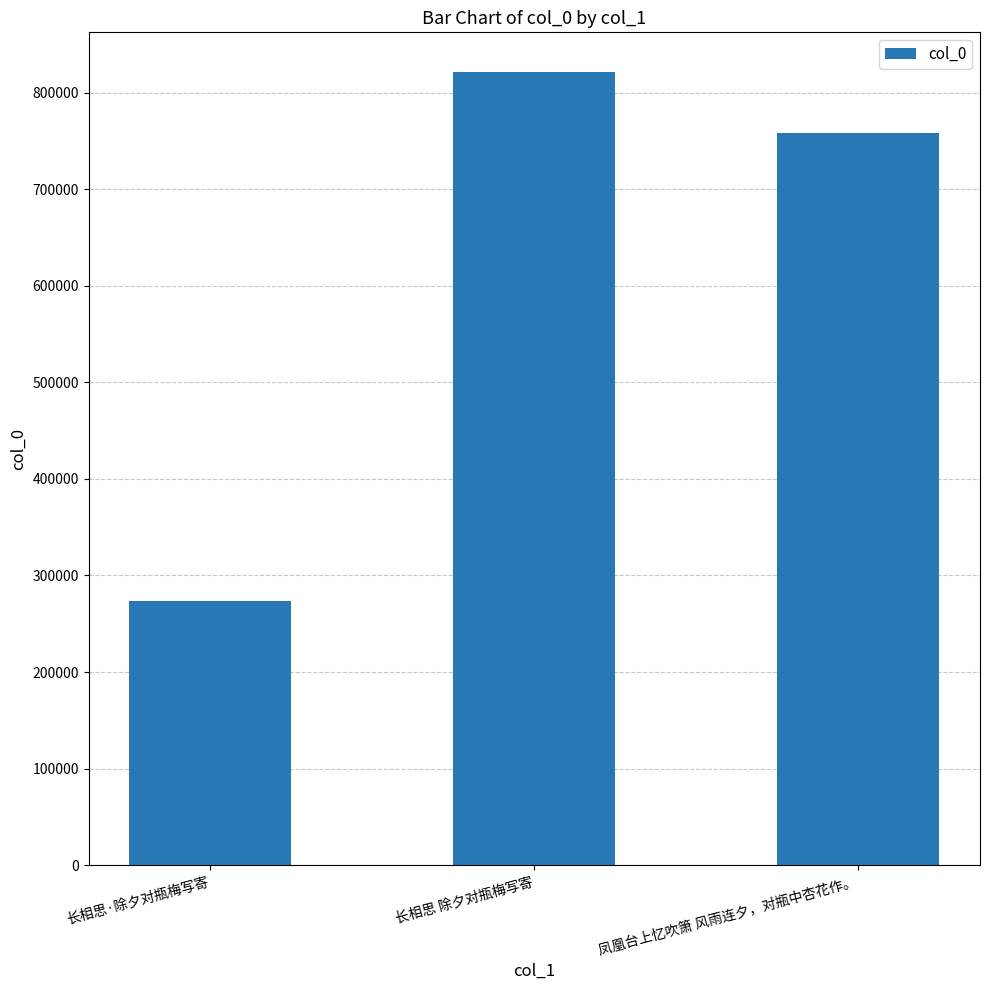

At which label is the value closest to 547671?

凤凰台上忆吹箫 风雨连夕，对瓶中杏花作。